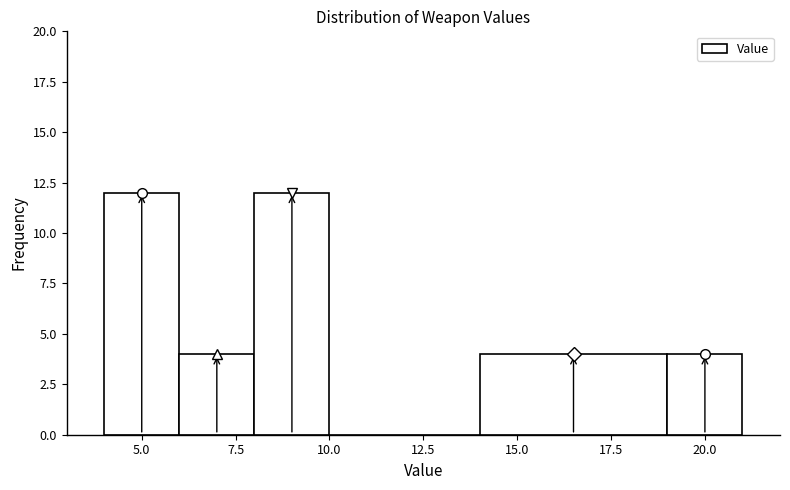

Reading left to right, transcribe this chart: for each bar, give the range it covers on the x-axis and its height. The values are not printed on the chart, so give them approximately, as read against the axis.

4 to 6: 12
6 to 8: 4
8 to 10: 12
10 to 14: 0
14 to 19: 4
19 to 21: 4